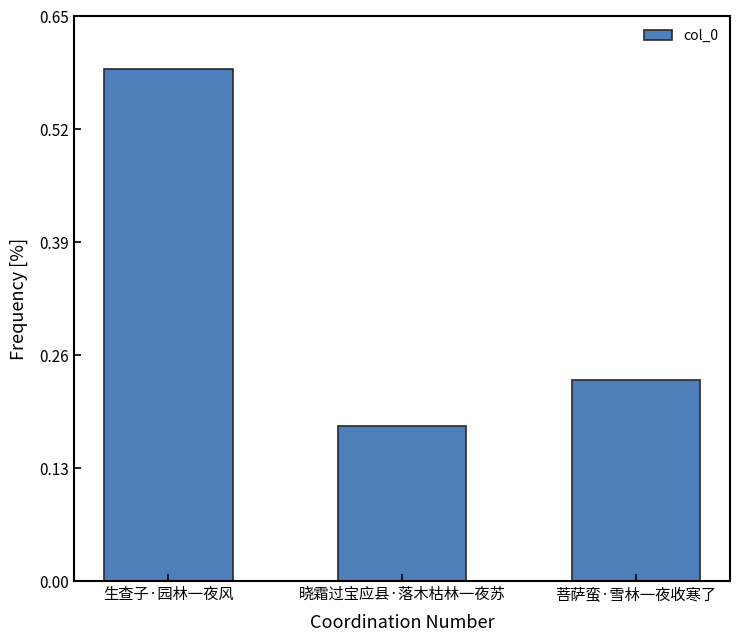

Which label corresponds to the largest value in the chart?

生查子·园林一夜风